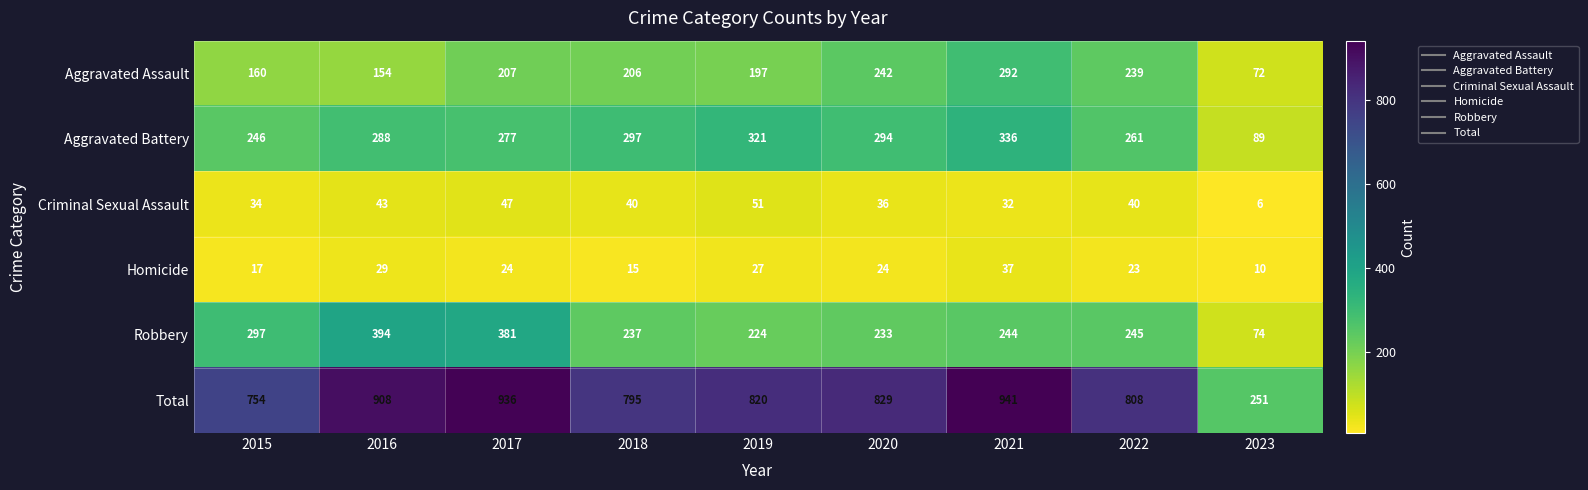

The Criminal Sexual Assault series shows 25 at 2022. True or false?

False